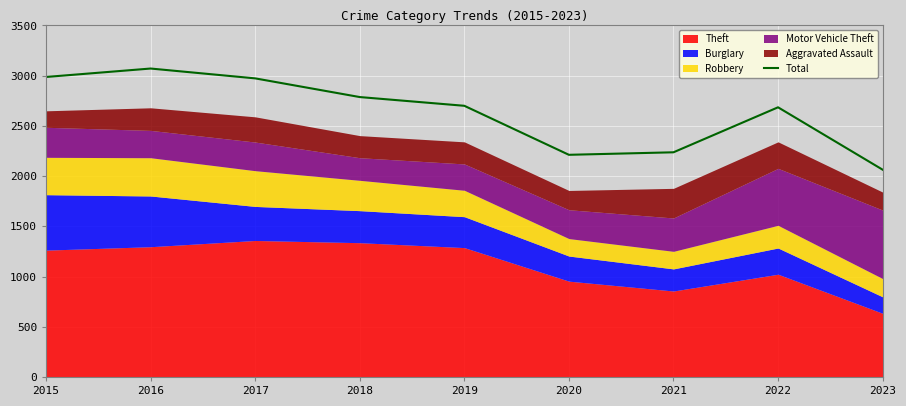

What is the average value?

2635